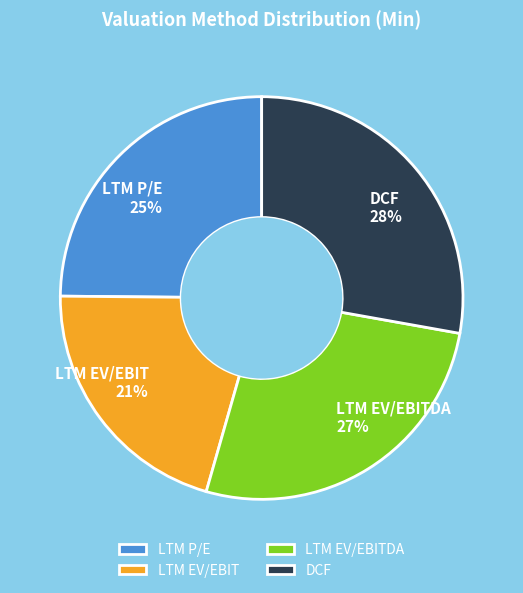

Is there any slice that represents more than half of the pie?

No